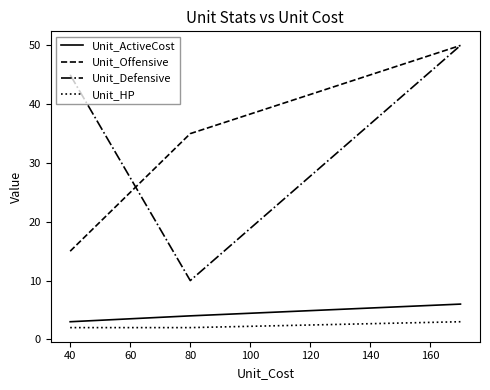

What is the maximum value shown in the chart?

50